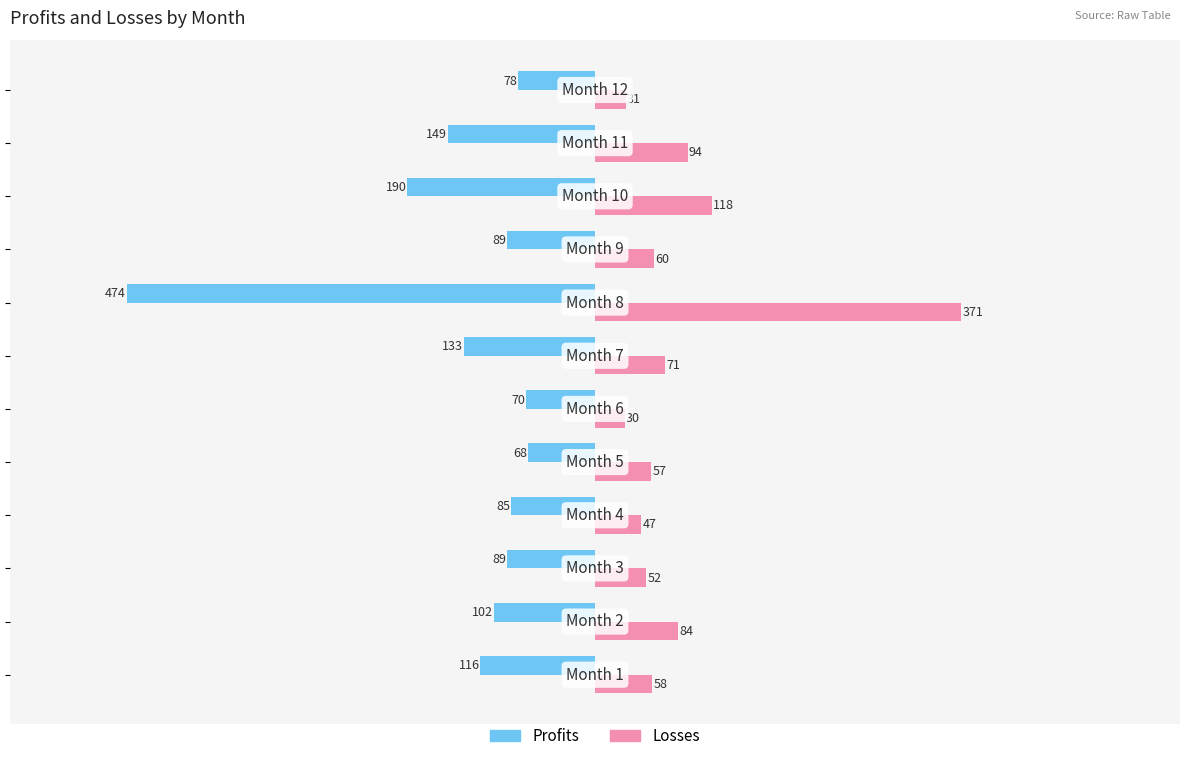

What is the maximum value shown in the chart?

371